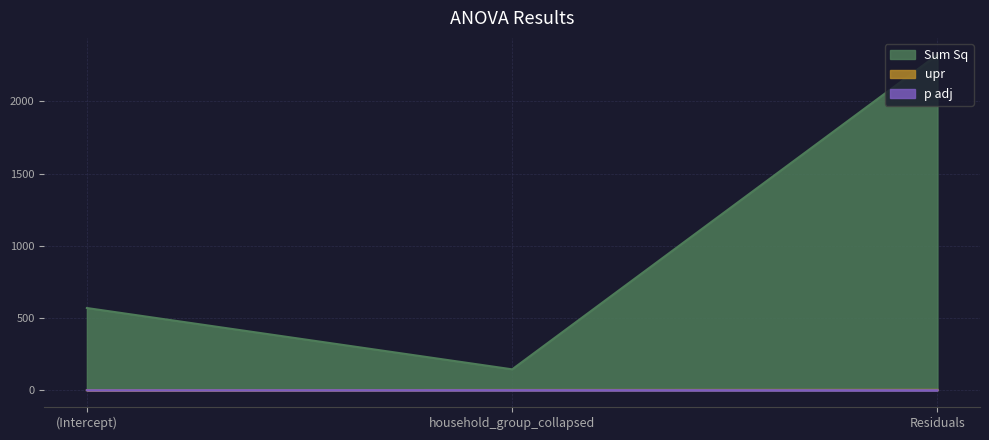

What is the sum of all upr values?

5.0